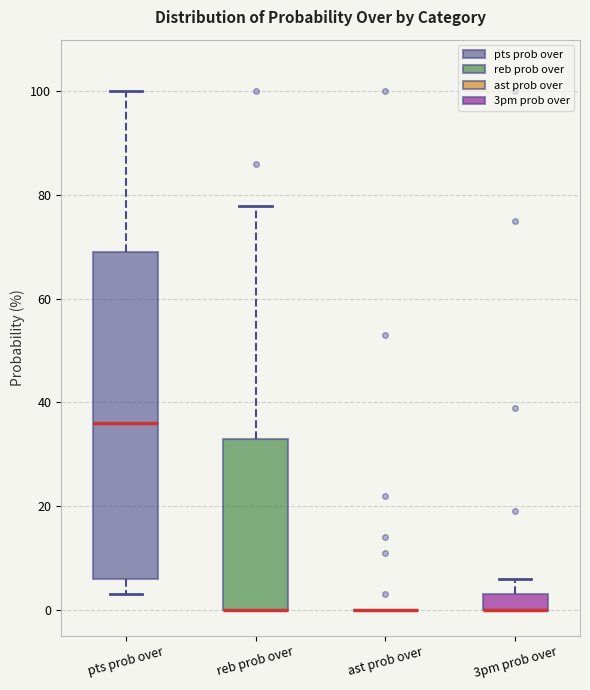

Where is the lower edge of the box for reb prob over on the y-axis? The values are not printed on the chart, so give them approximately, as read against the axis.

0